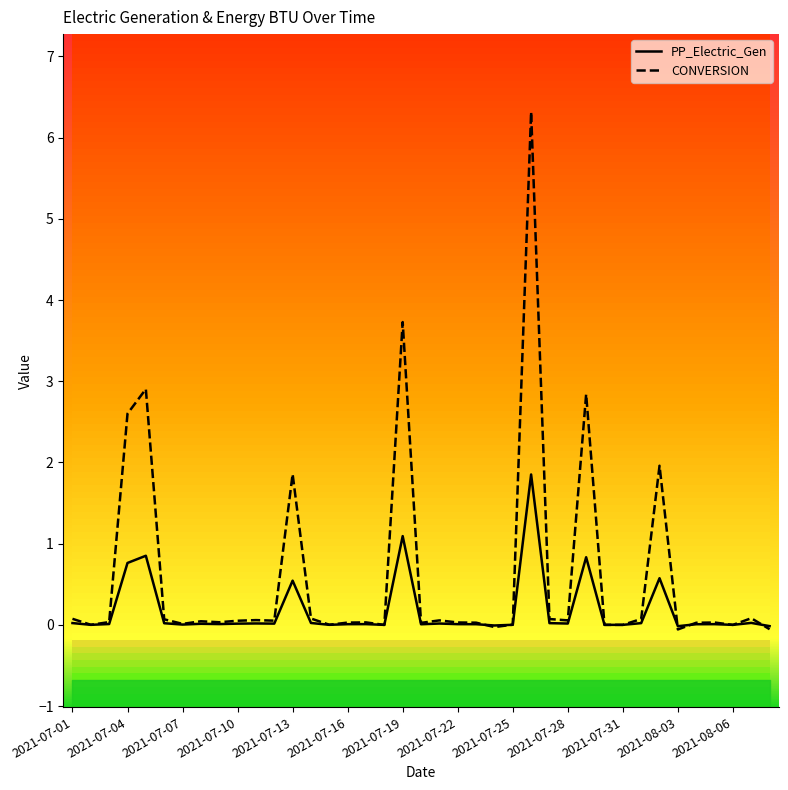

Is it true that CONVERSION equals 0.0 at 2021-07-22?

True